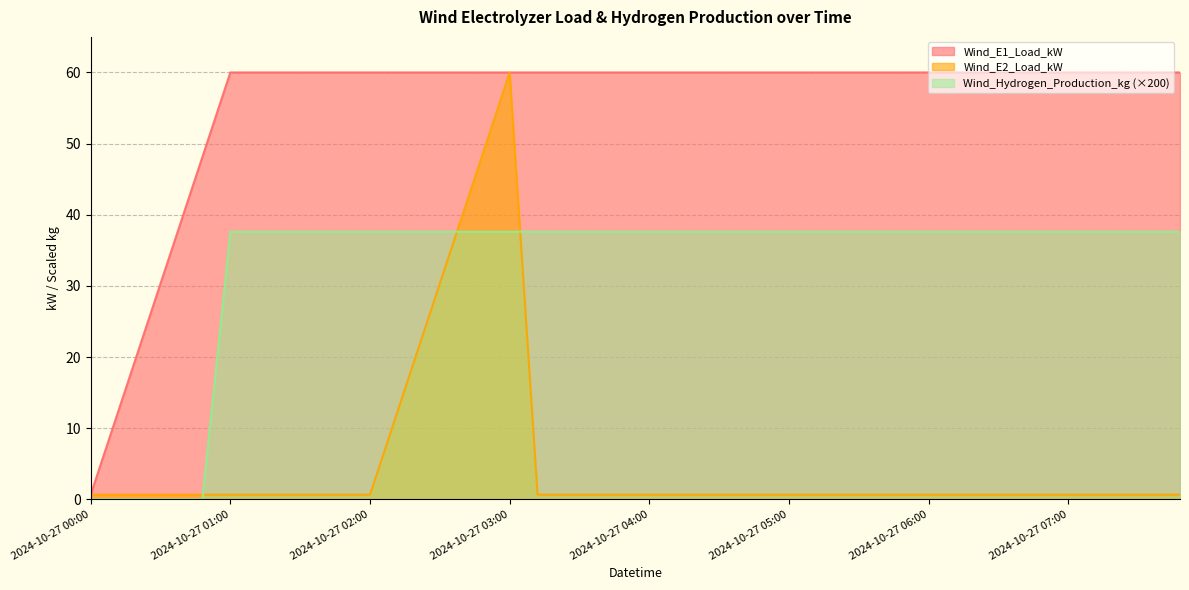

At which label is Wind_E2_Load_kW closest to 30?

2024-10-27 02:24